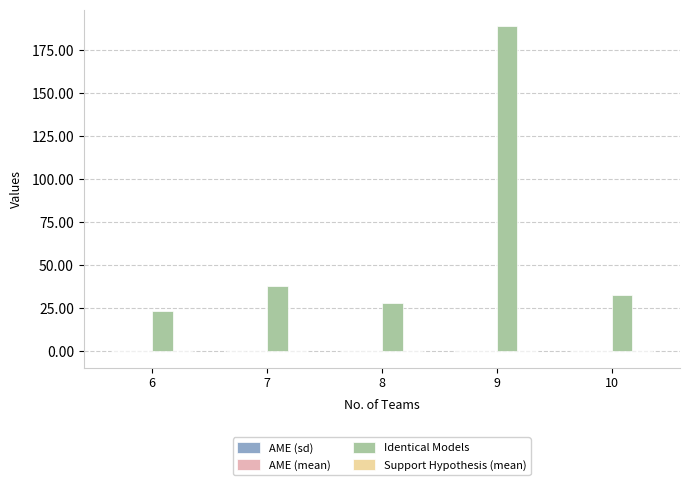

What is the maximum value shown in the chart?

189.0